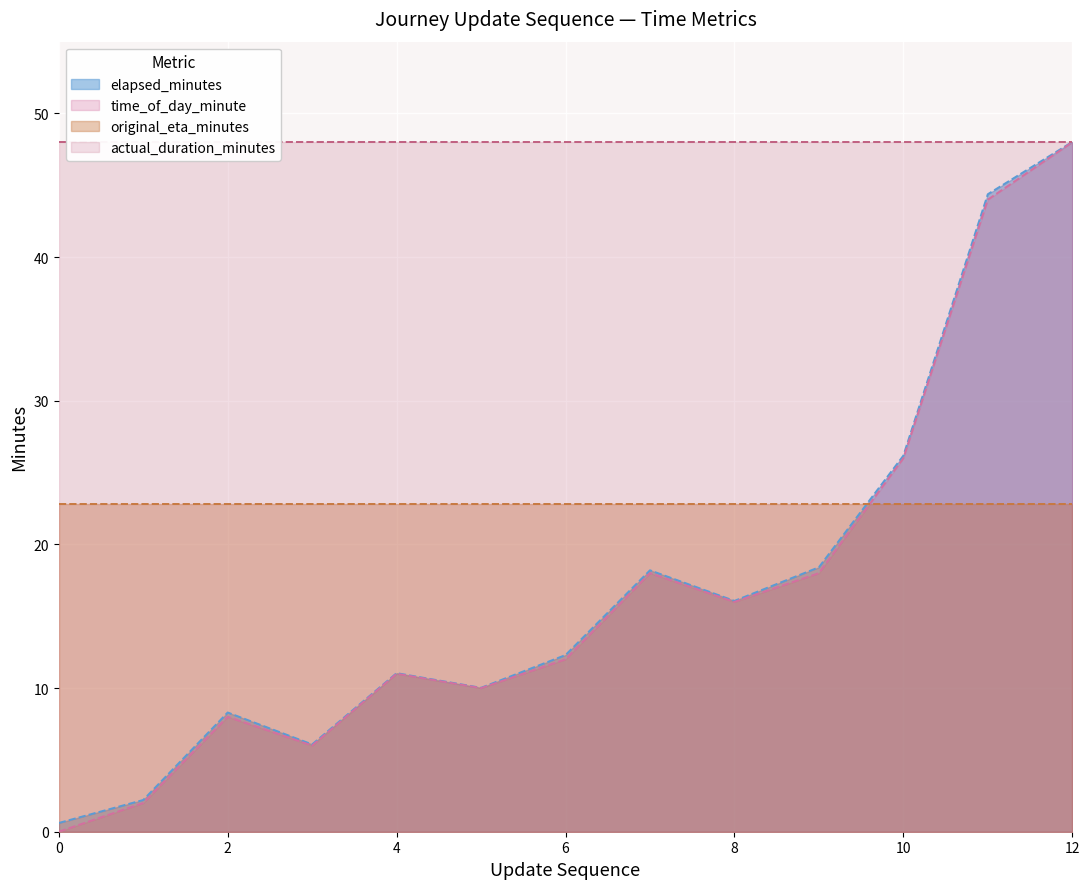

The elapsed_minutes series shows 28.0 at 8. True or false?

False